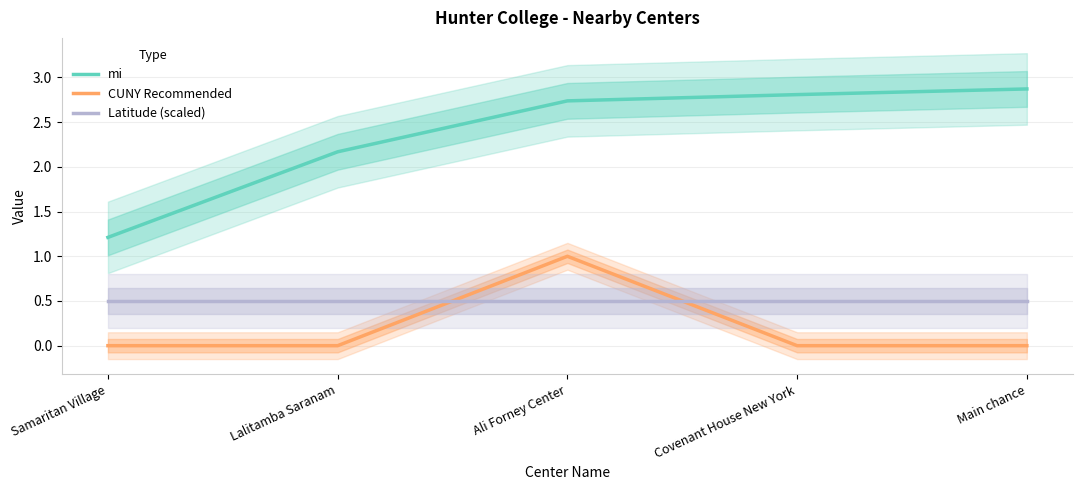

In CUNY Recommended, how many points are higher than both neighbors (excluding endpoints)?

1